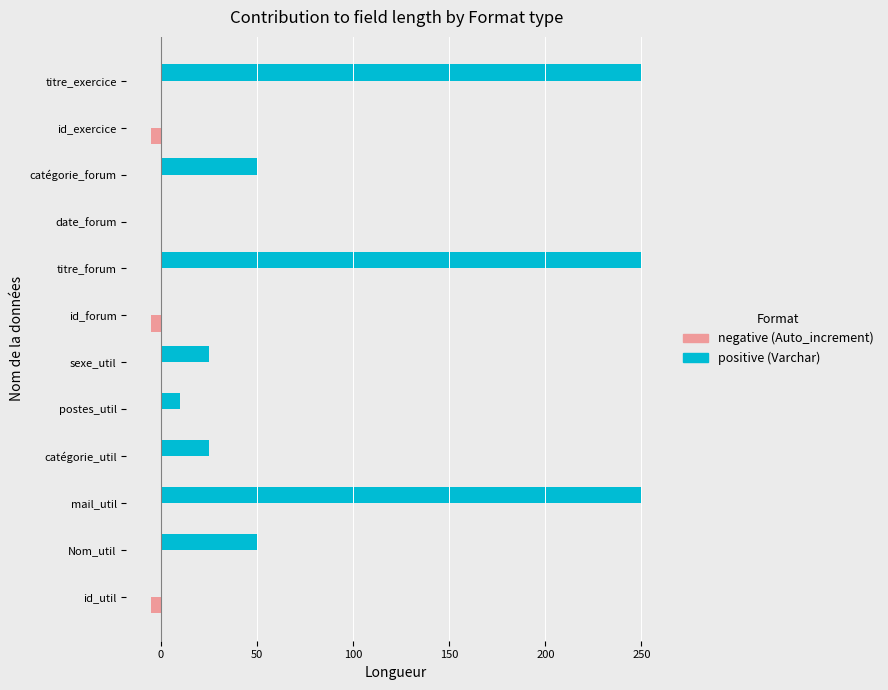

What is the total value across all series at catégorie_util?

25